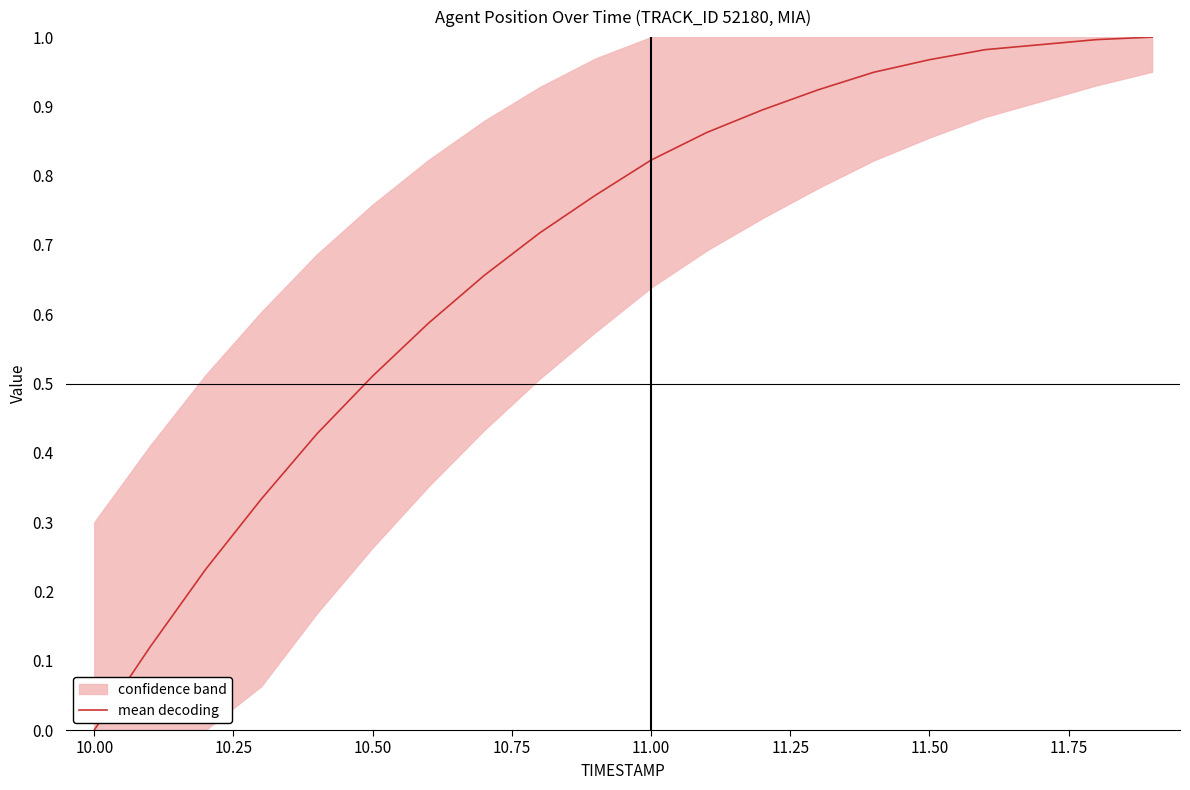

What is the greatest value displayed?

1.0